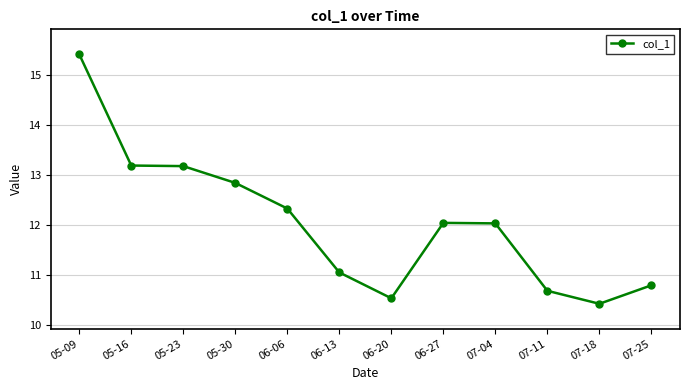

Reading left to right, what are all the values shown in this chart?

05-09=15.4	05-16=13.2	05-23=13.2	05-30=12.8	06-06=12.3	06-13=11.0	06-20=10.5	06-27=12.0	07-04=12.0	07-11=10.7	07-18=10.4	07-25=10.8